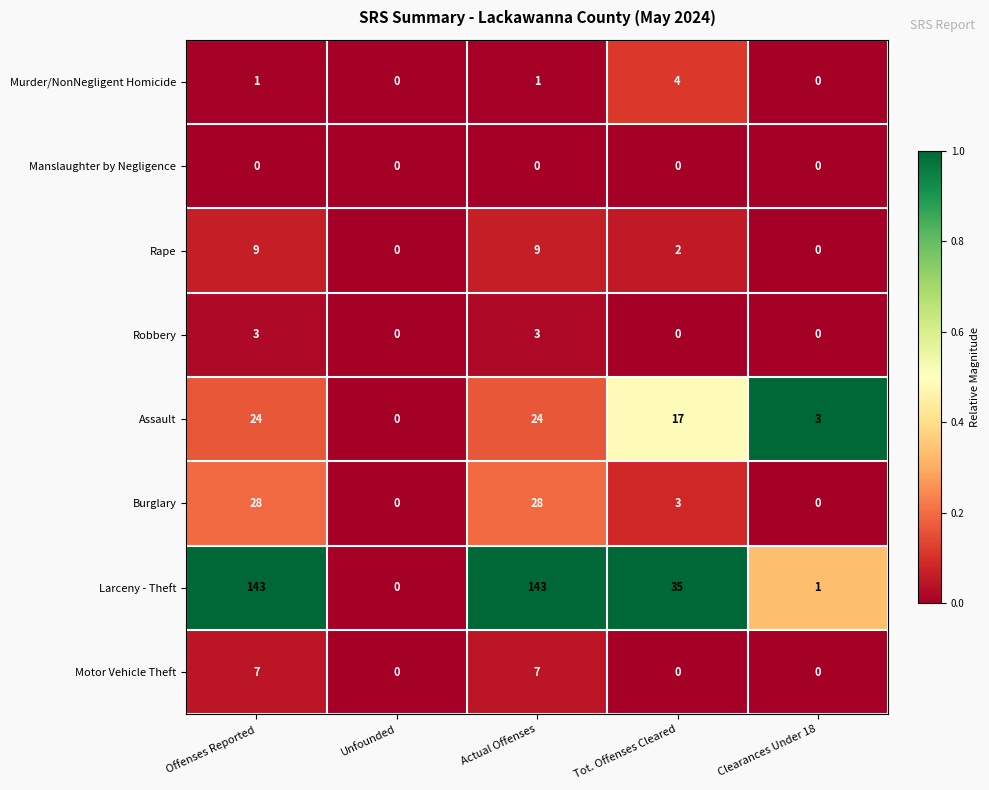

Which series has the largest range (max minus min)?

Larceny - Theft